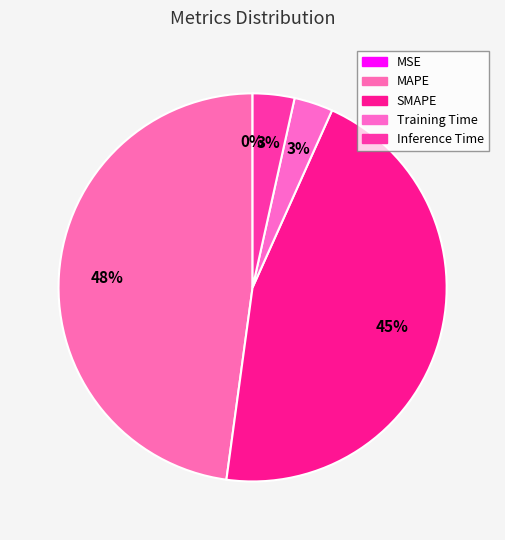

Is there a majority slice in this chart?

No